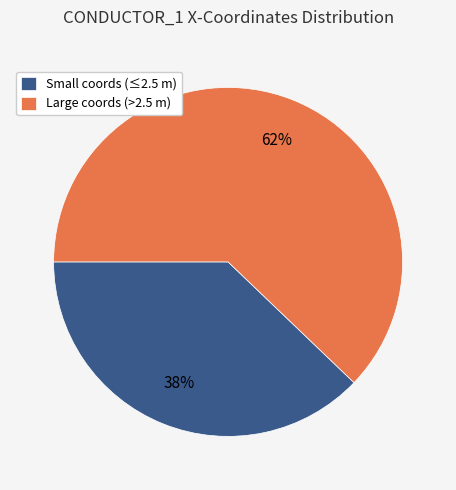

What is the ratio of the value at Small coords (≤2.5 m) to the value at Large coords (>2.5 m)?

0.6